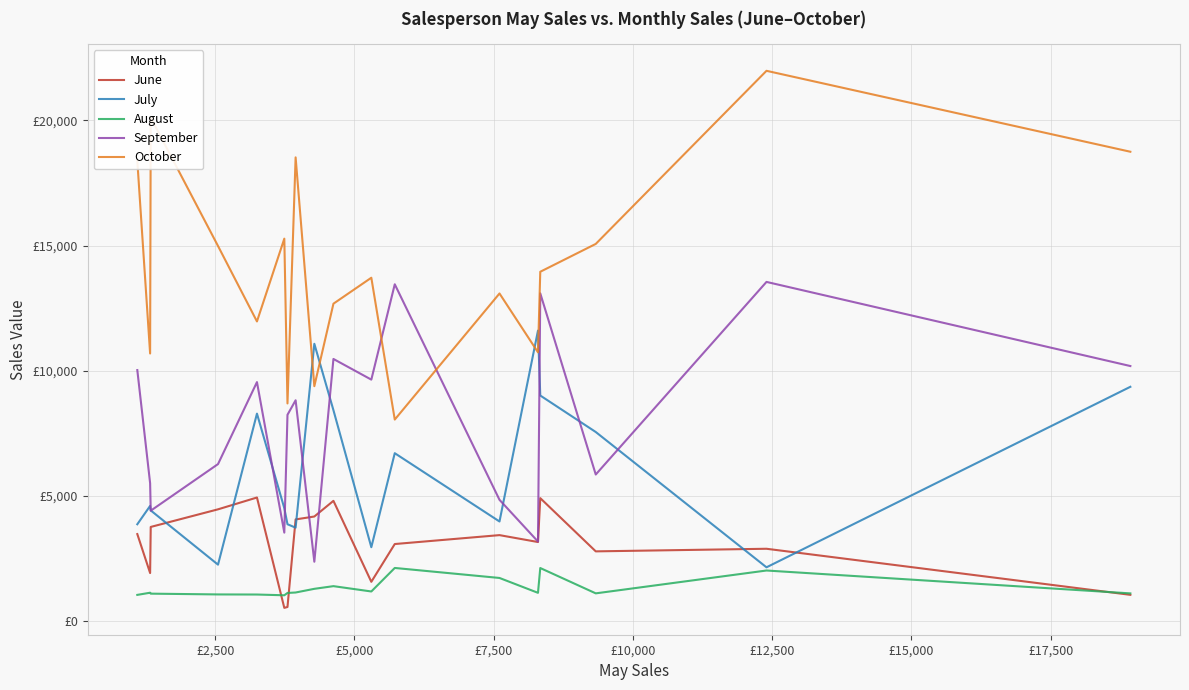

What are all the series names shown in the legend?

June, July, August, September, October